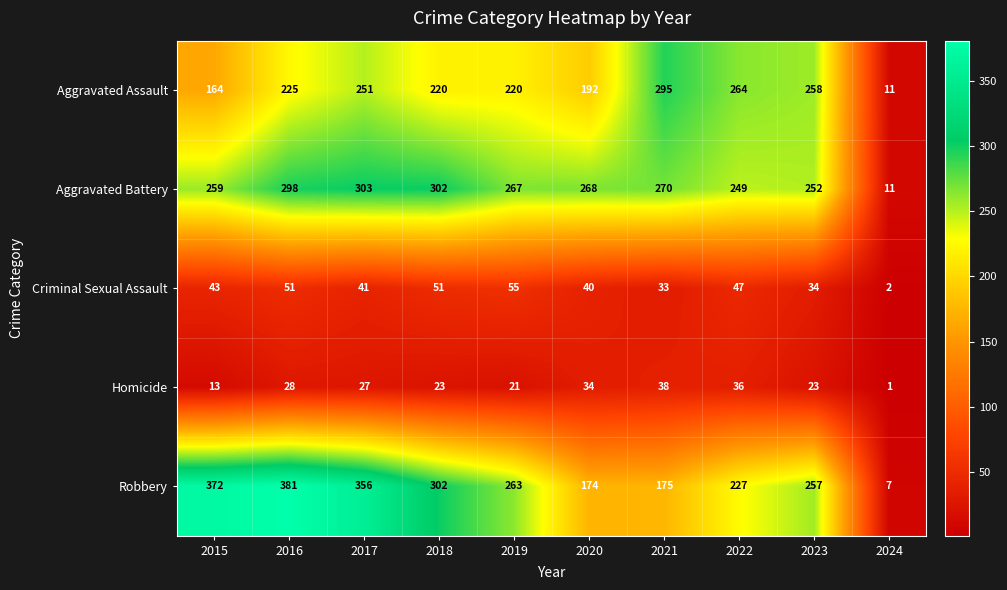

Which series has the largest range (max minus min)?

Robbery